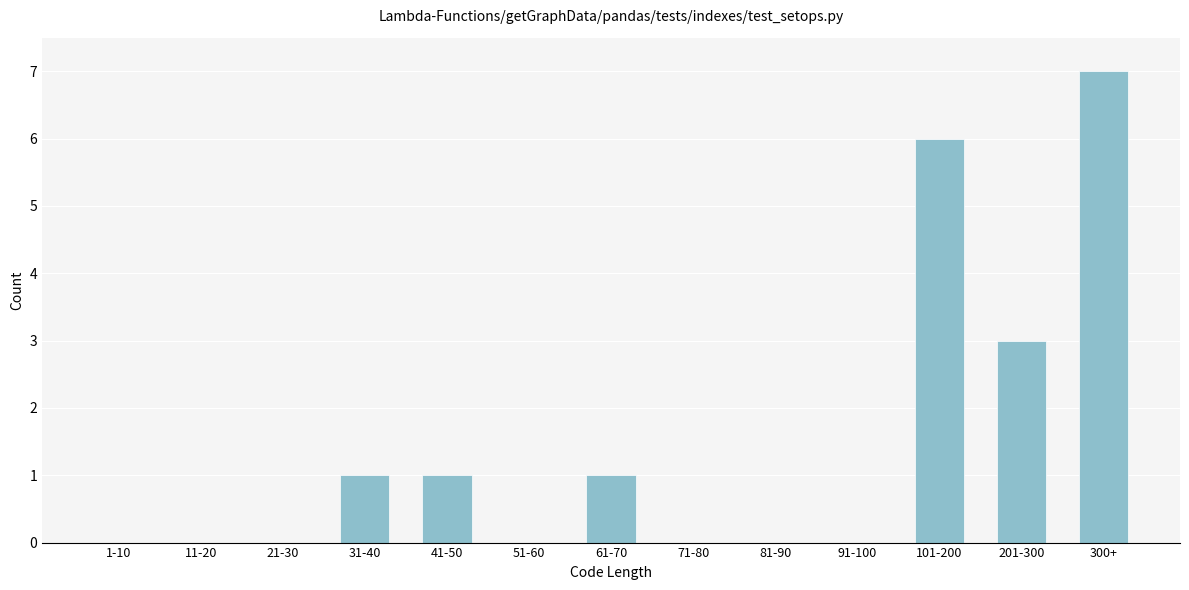

Reading left to right, what are all the values shown in this chart?

1-10=0	11-20=0	21-30=0	31-40=1	41-50=1	51-60=0	61-70=1	71-80=0	81-90=0	91-100=0	101-200=6	201-300=3	300+=7